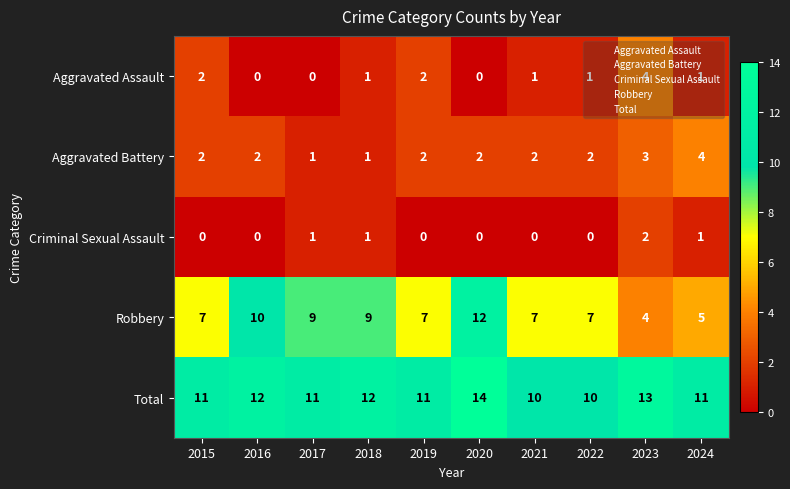

What is the spread (max minus min) of values at 2022?

10